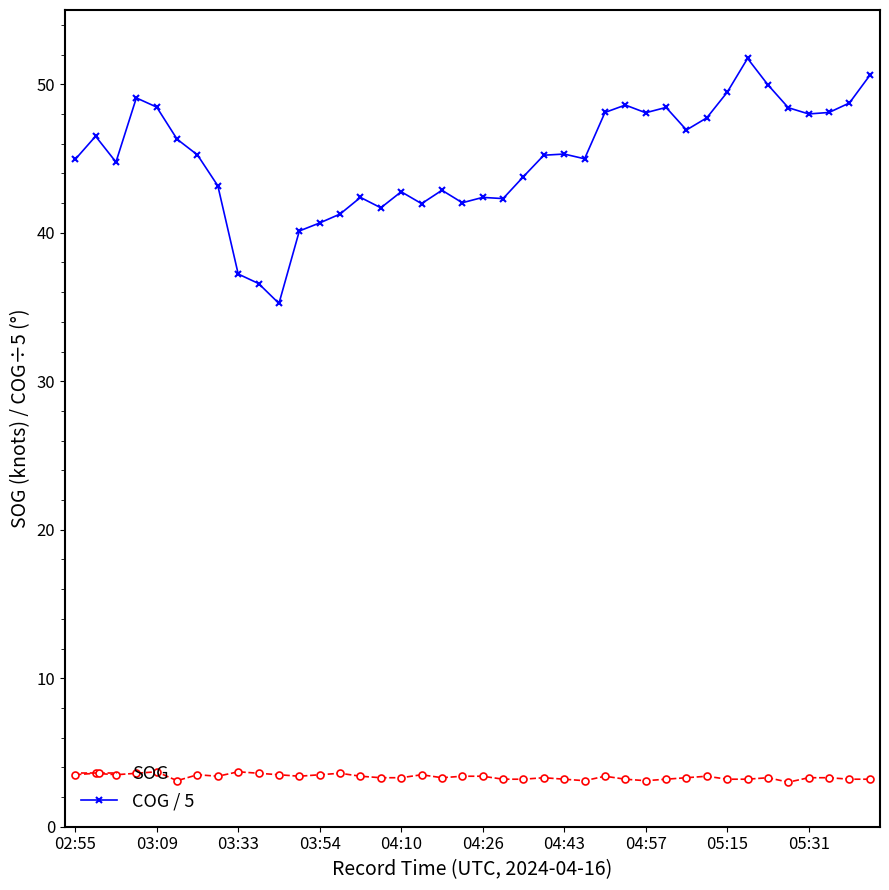

True or false: SOG and COG / 5 intersect in this chart.

False